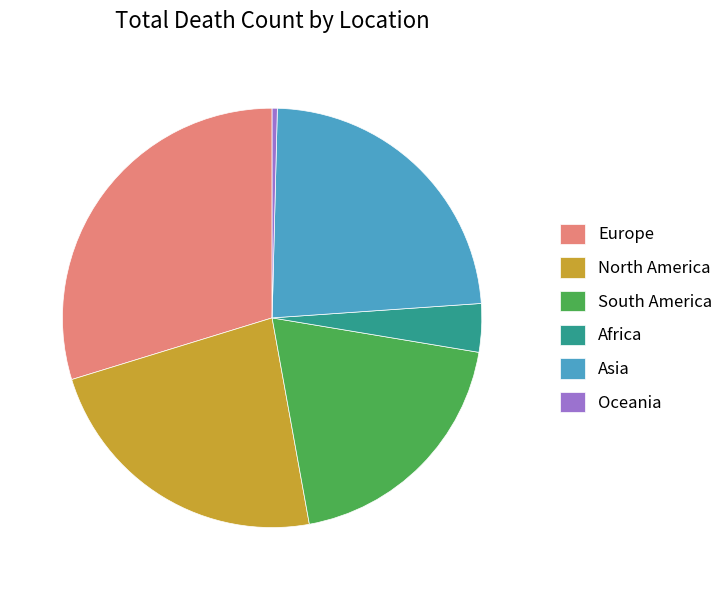

What is the smallest slice in the pie chart?

Oceania